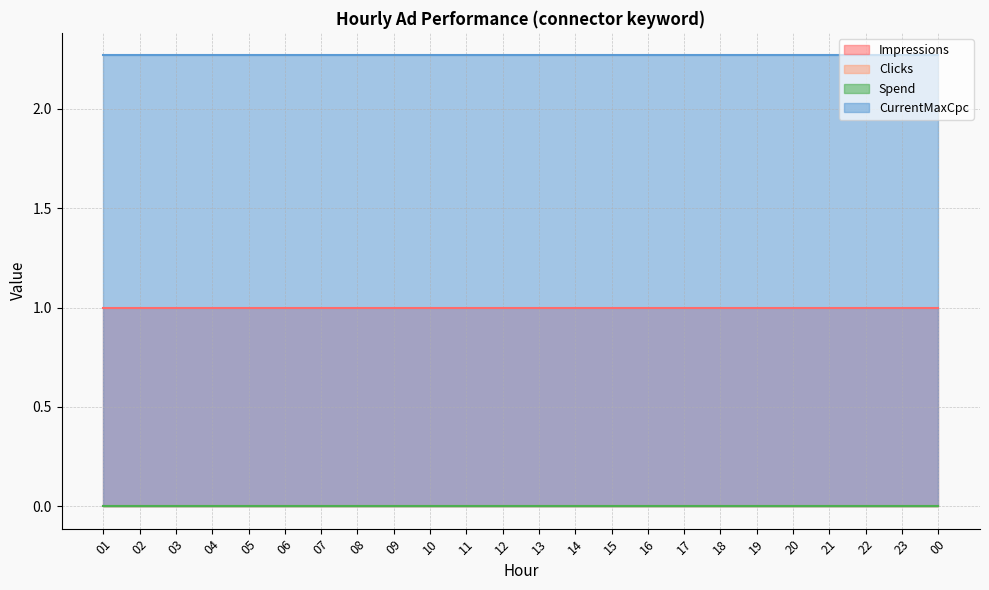

Reading right to left, transcribe all the data shown in this chart.

Impressions: 1.0	1.0	1.0	1.0	1.0	1.0	1.0	1.0	1.0	1.0	1.0	1.0	1.0	1.0	1.0	1.0	1.0	1.0	1.0	1.0	1.0	1.0	1.0	1.0
Clicks: 0.0	0.0	0.0	0.0	0.0	0.0	0.0	0.0	0.0	0.0	0.0	0.0	0.0	0.0	0.0	0.0	0.0	0.0	0.0	0.0	0.0	0.0	0.0	0.0
Spend: 0.0	0.0	0.0	0.0	0.0	0.0	0.0	0.0	0.0	0.0	0.0	0.0	0.0	0.0	0.0	0.0	0.0	0.0	0.0	0.0	0.0	0.0	0.0	0.0
CurrentMaxCpc: 2.3	2.3	2.3	2.3	2.3	2.3	2.3	2.3	2.3	2.3	2.3	2.3	2.3	2.3	2.3	2.3	2.3	2.3	2.3	2.3	2.3	2.3	2.3	2.3